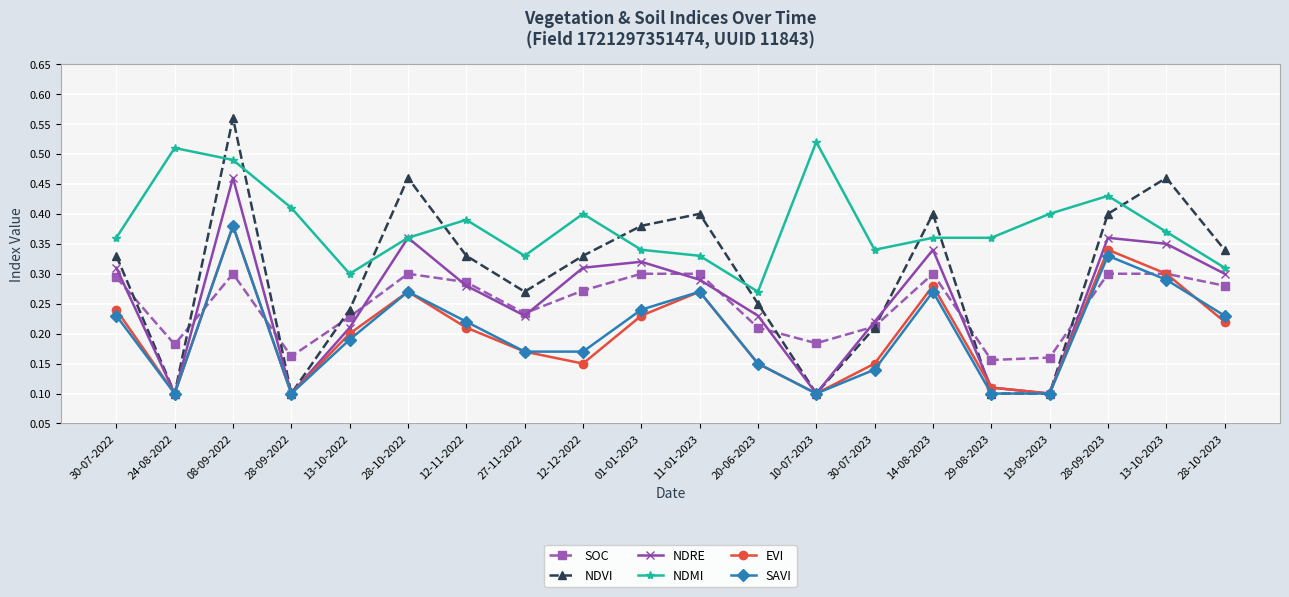

The value of NDVI at 27-11-2022 is 0.2. True or false?

False